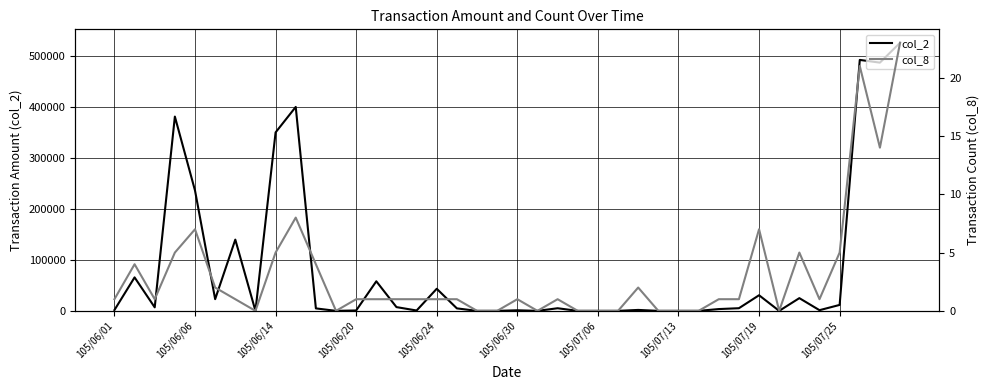

How many interior local peaks does the col_2 series have?

12